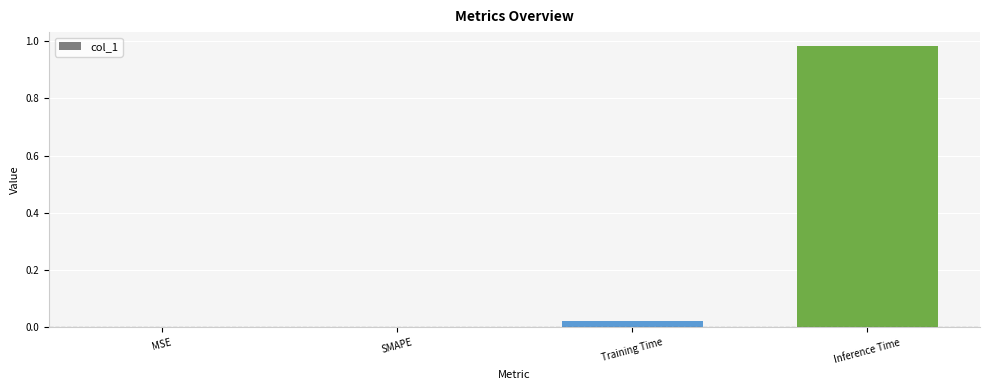

Which category has the highest value across all series?

Inference Time